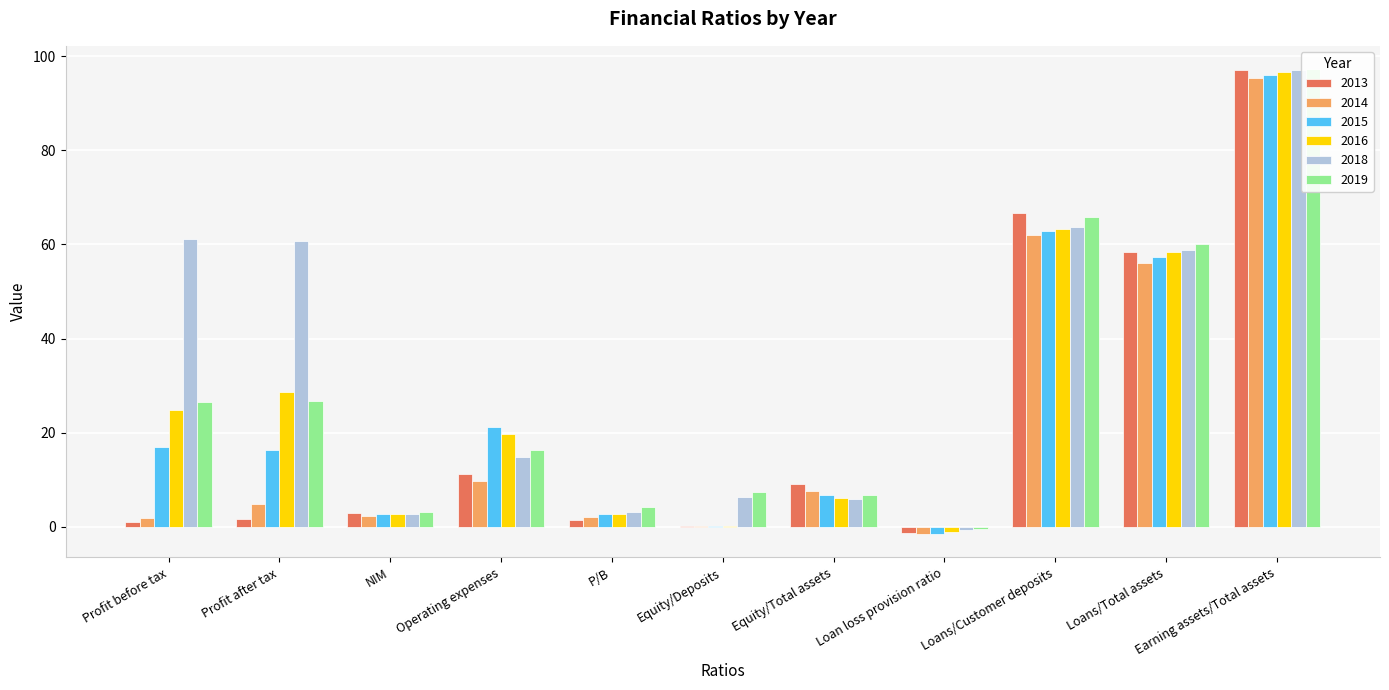

What are all the series names shown in the legend?

2013, 2014, 2015, 2016, 2018, 2019